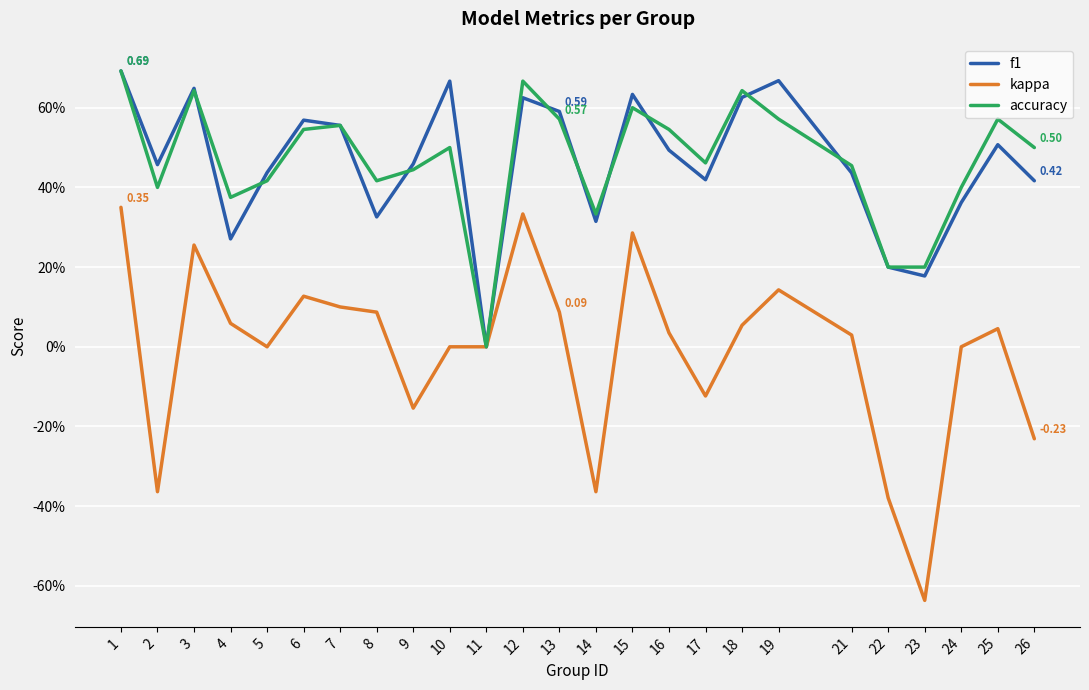

What is the sum of the kappa values at 10 and 12?

0.3